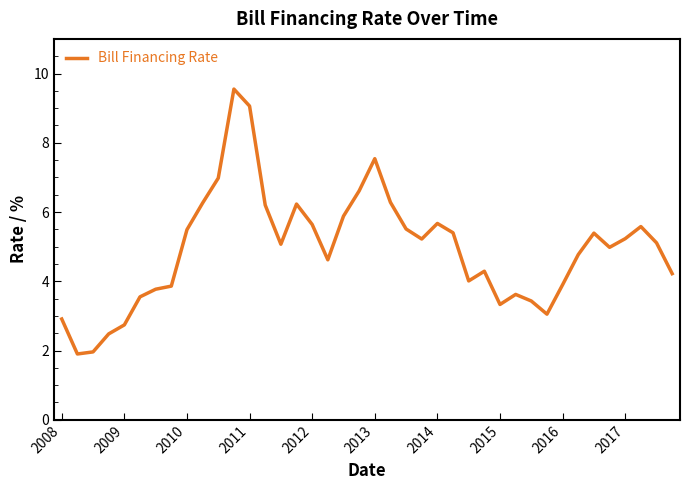

What is the maximum value shown in the chart?

9.6